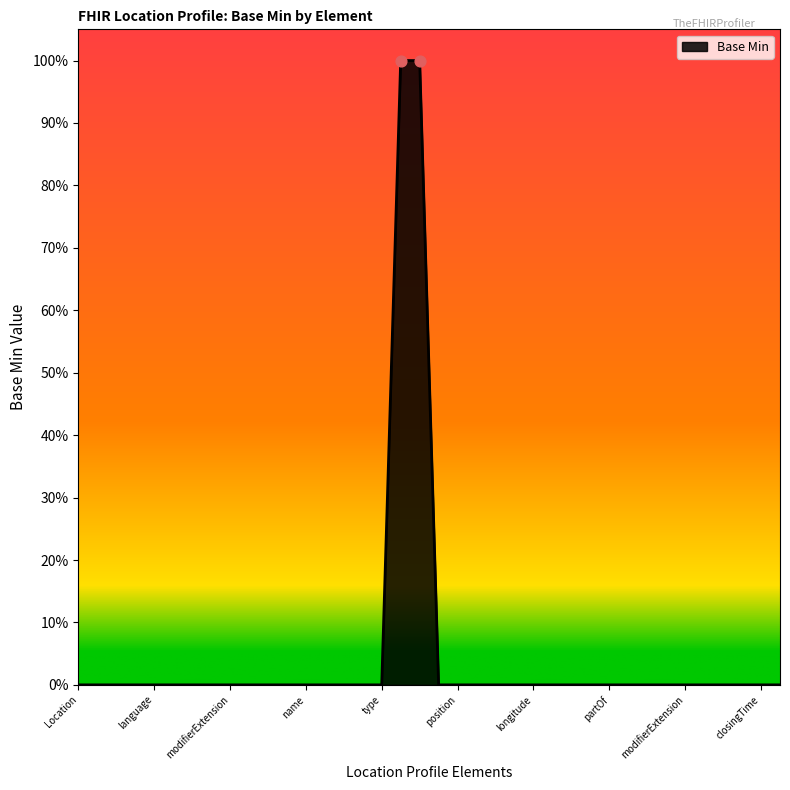

Does the chart have visible grid lines?

No